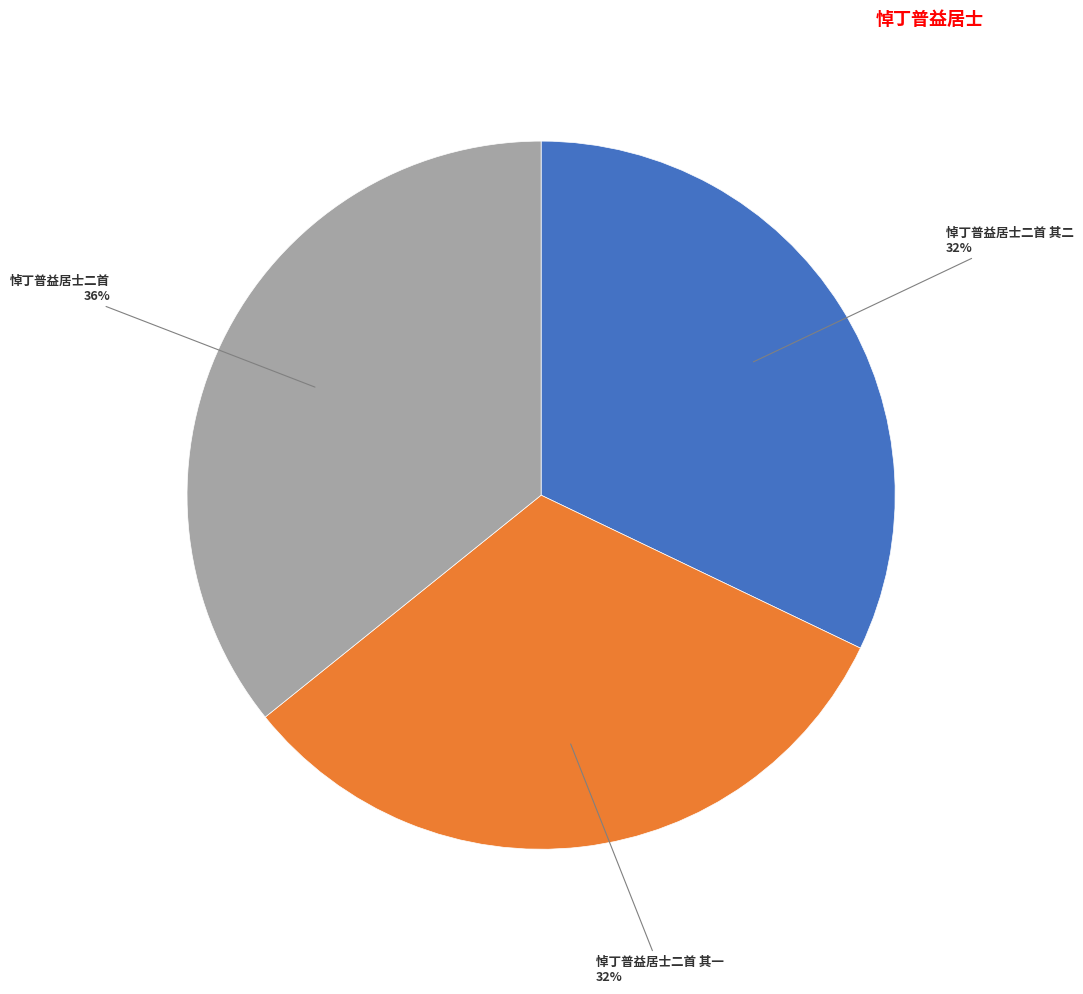

To the nearest percent, what is the difference between the largest and smallest slice percentages?

4%